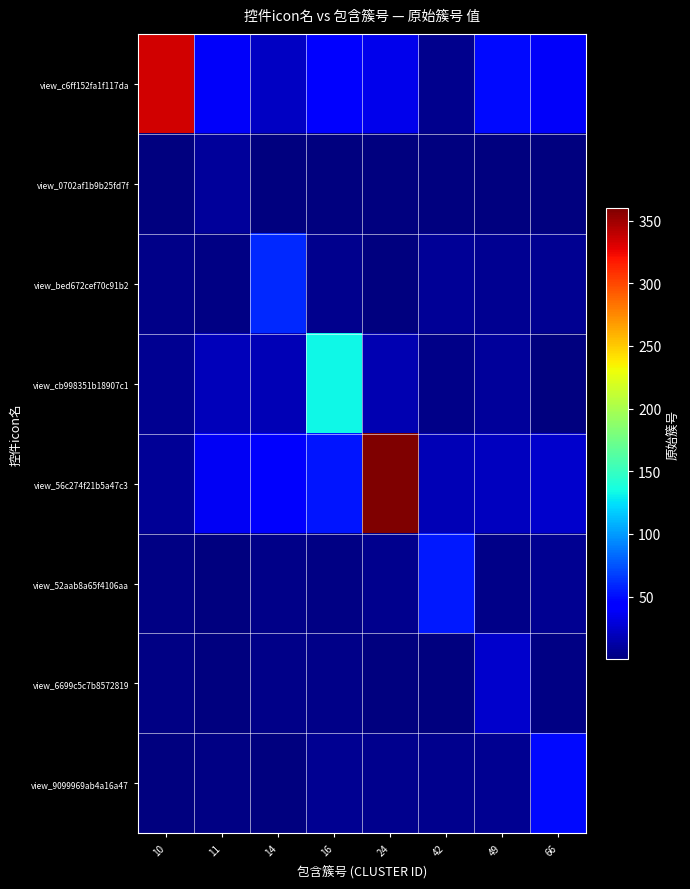

Which has a higher value, 24 or 66?

66